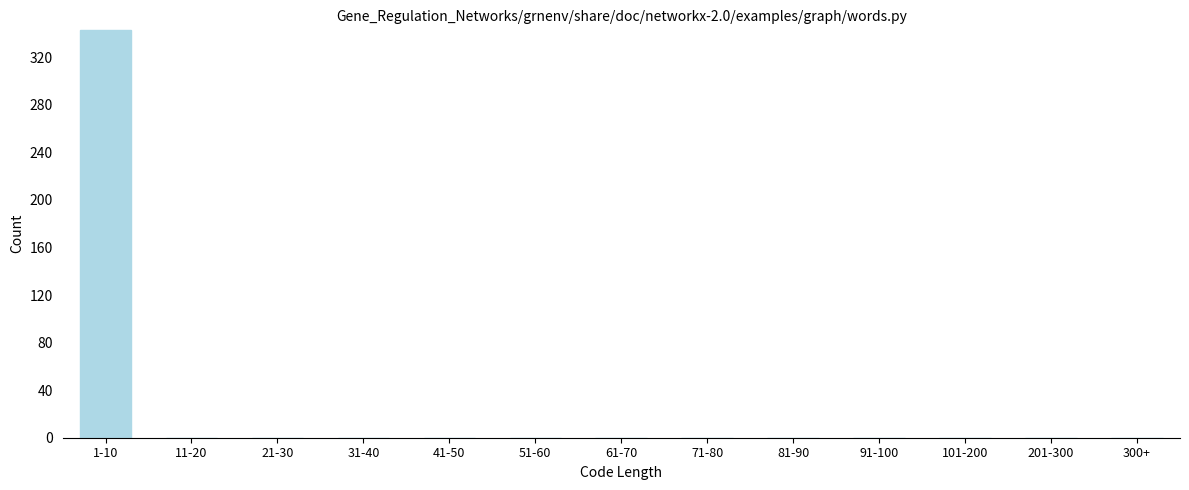

Reading right to left, list all the values displayed in this chart.

300+=0	201-300=0	101-200=0	91-100=0	81-90=0	71-80=0	61-70=0	51-60=0	41-50=0	31-40=0	21-30=0	11-20=0	1-10=343